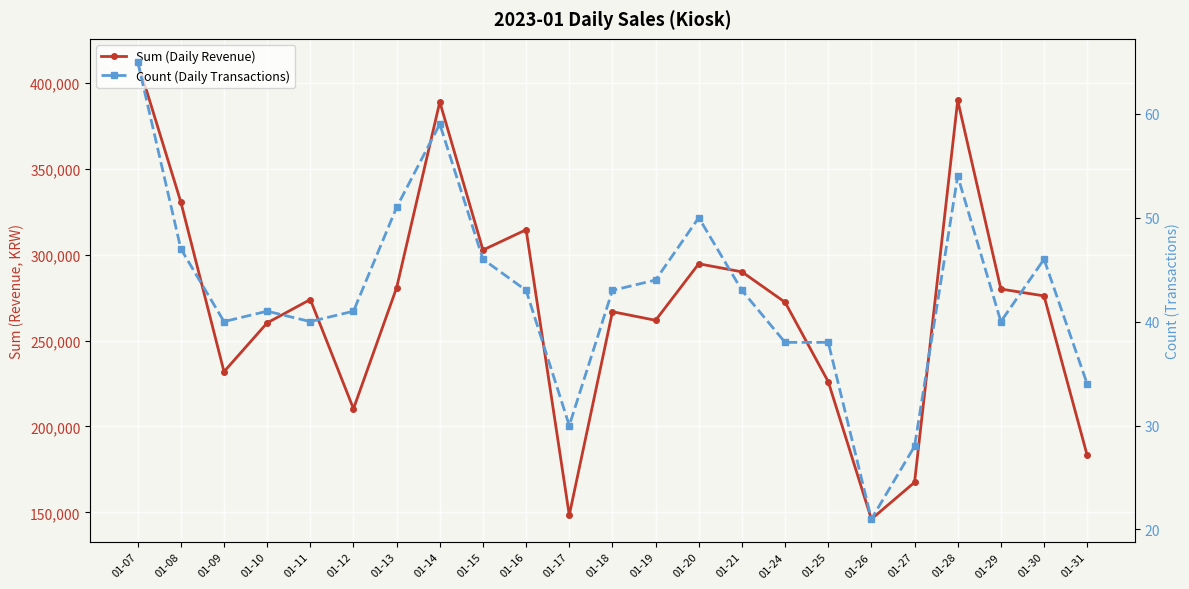

Count the number of data series in this chart.

2